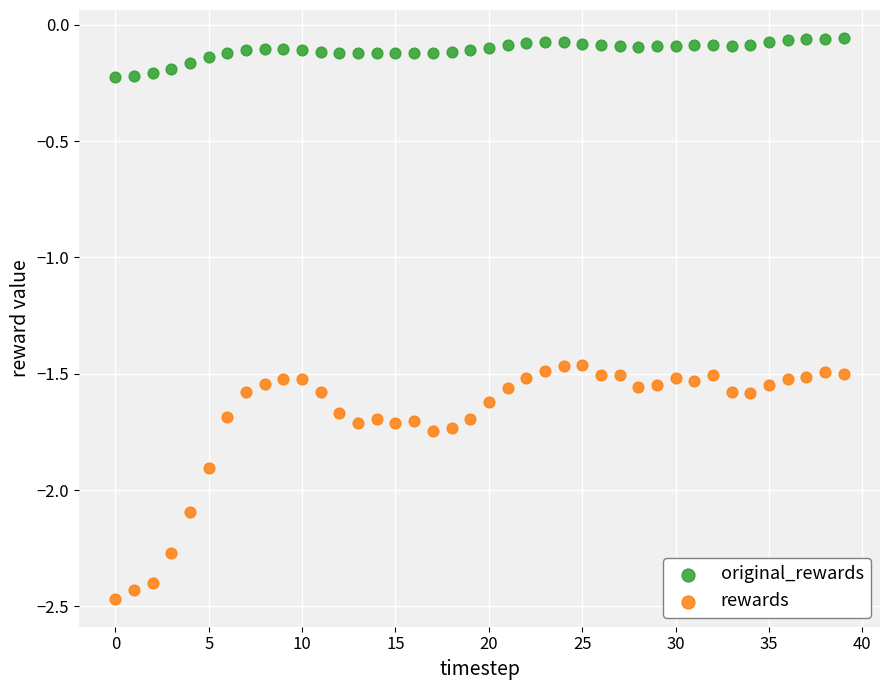

Which series reaches the maximum Y coordinate?

original_rewards